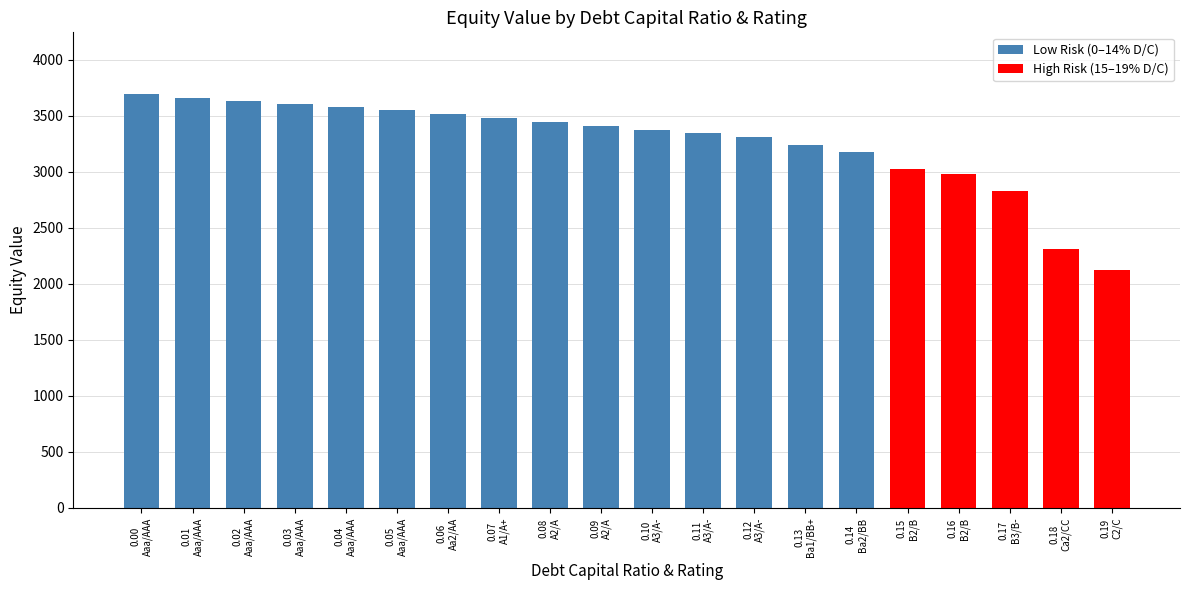

What is the label of the 8th bar from the right?

0.12
A3/A-